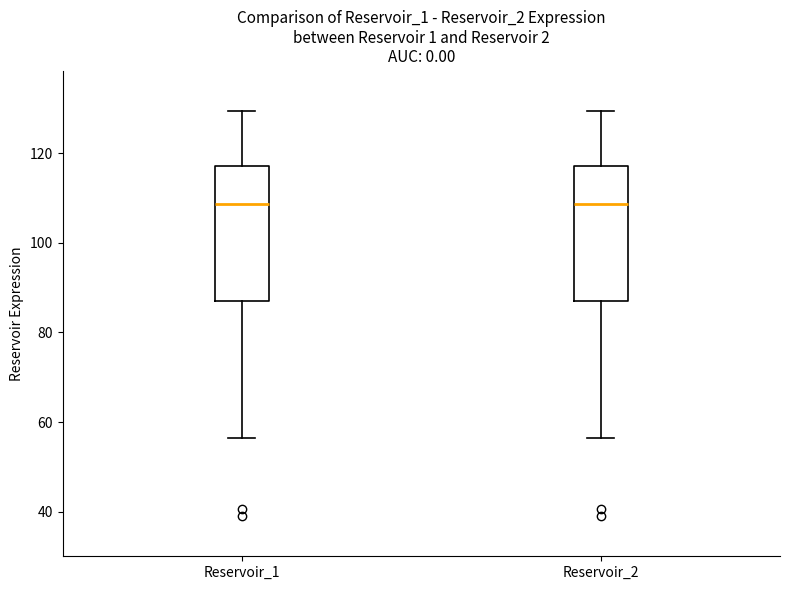

Reading left to right, transcribe this box plot: for each box, give where its median line is, the range the box spans, and where its two whiskers end, as read against the y-axis. The values are not printed on the chart, so give them approximately, as read against the axis.

Reservoir_1: median 108, box 88 to 118, whiskers 56 to 130
Reservoir_2: median 108, box 88 to 118, whiskers 56 to 130